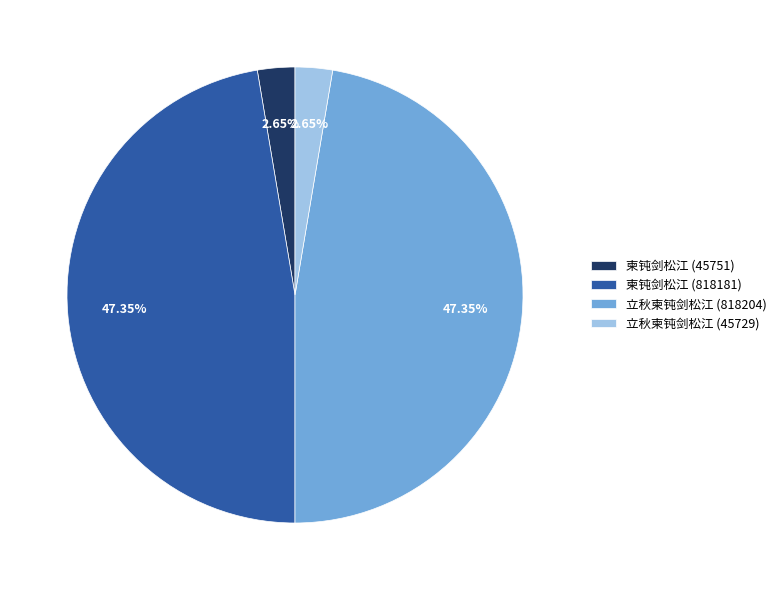

Is there a majority slice in this chart?

No